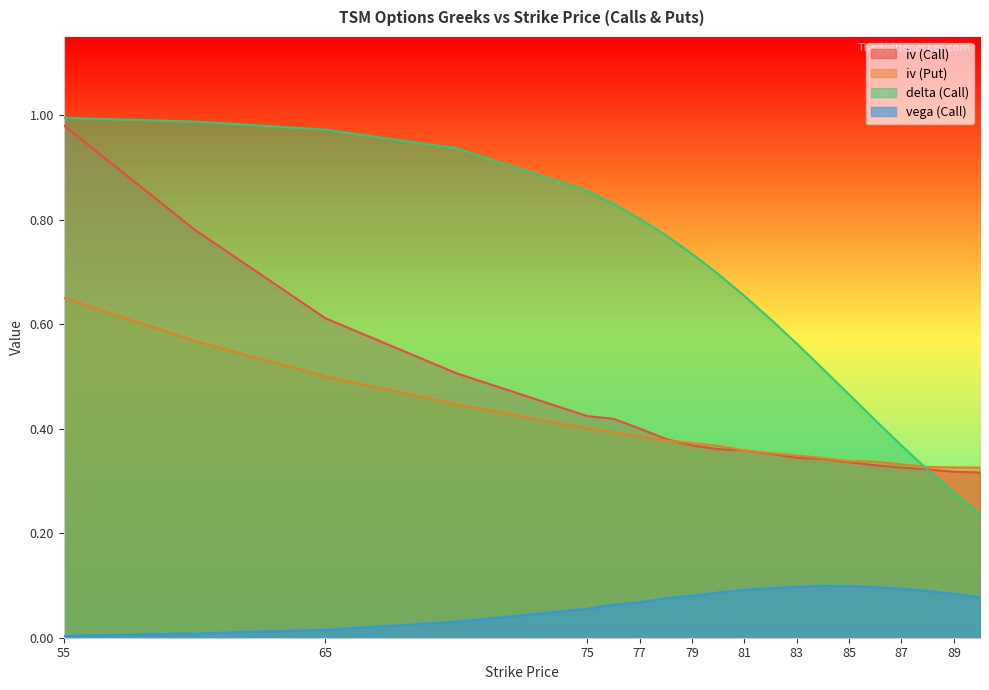

Reading right to left, transcribe all the data shown in this chart.

iv (Call): 90=0.3	89=0.3	88=0.3	87=0.3	86=0.3	85=0.3	84=0.3	83=0.3	82=0.4	81=0.4	80=0.4	79=0.4	78=0.4	77=0.4	76=0.4	75=0.4	70=0.5	65=0.6	60=0.8	55=1.0
iv (Put): 90=0.3	89=0.3	88=0.3	87=0.3	86=0.3	85=0.3	84=0.3	83=0.3	82=0.4	81=0.4	80=0.4	79=0.4	78=0.4	77=0.4	76=0.4	75=0.4	70=0.4	65=0.5	60=0.6	55=0.7
delta (Call): 90=0.2	89=0.3	88=0.3	87=0.4	86=0.4	85=0.5	84=0.5	83=0.6	82=0.6	81=0.7	80=0.7	79=0.7	78=0.8	77=0.8	76=0.8	75=0.9	70=0.9	65=1.0	60=1.0	55=1.0
vega (Call): 90=0.1	89=0.1	88=0.1	87=0.1	86=0.1	85=0.1	84=0.1	83=0.1	82=0.1	81=0.1	80=0.1	79=0.1	78=0.1	77=0.1	76=0.1	75=0.1	70=0.0	65=0.0	60=0.0	55=0.0